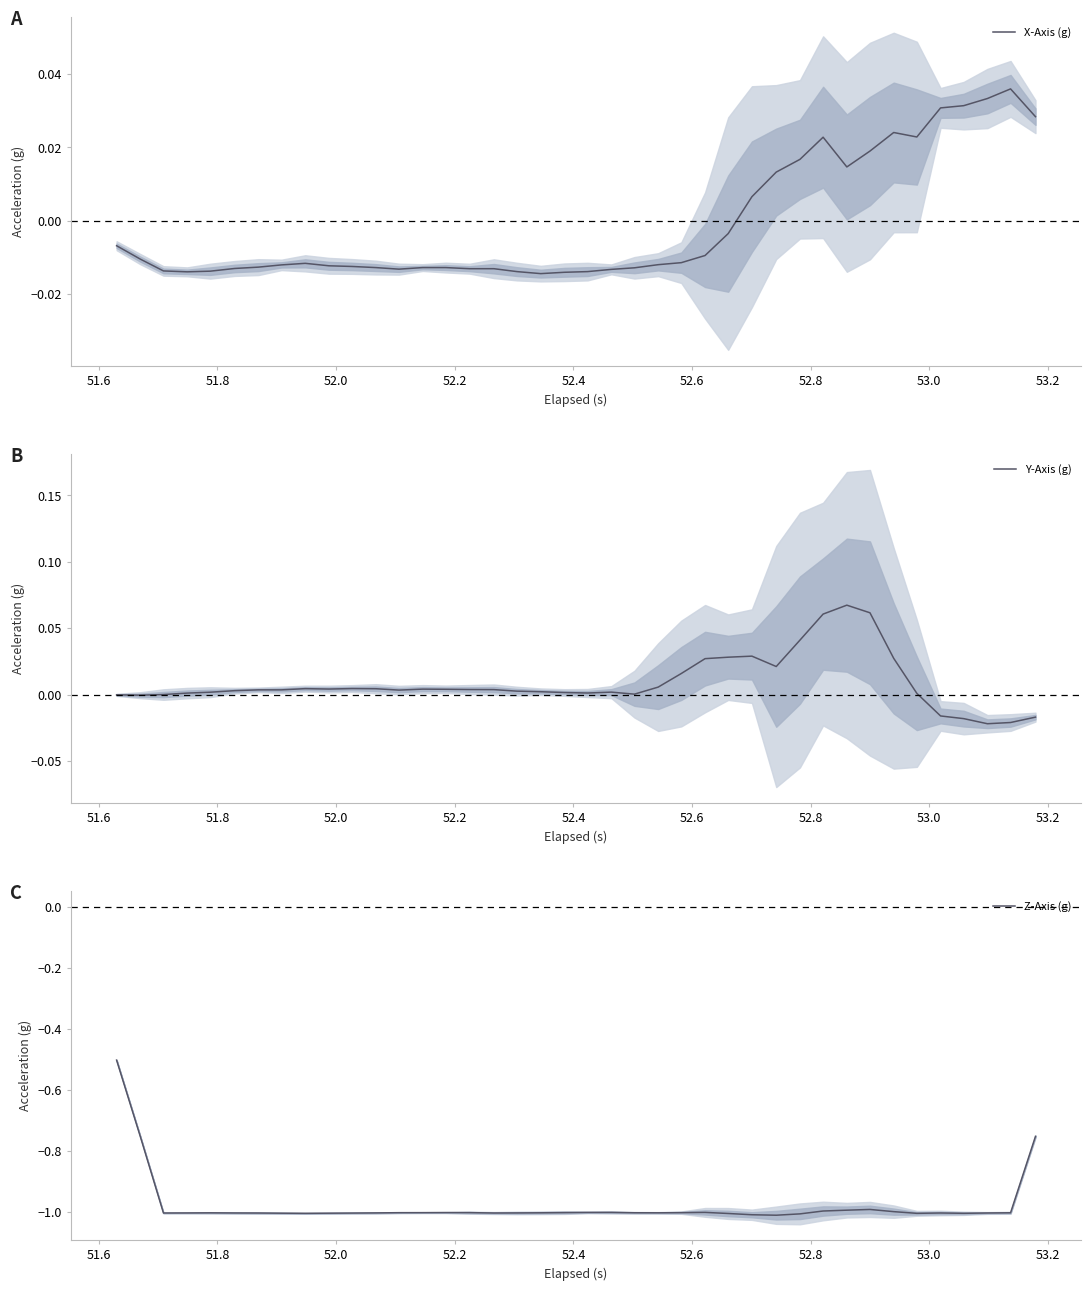

What is the lowest value of the Z-Axis (g) series?

-1.0